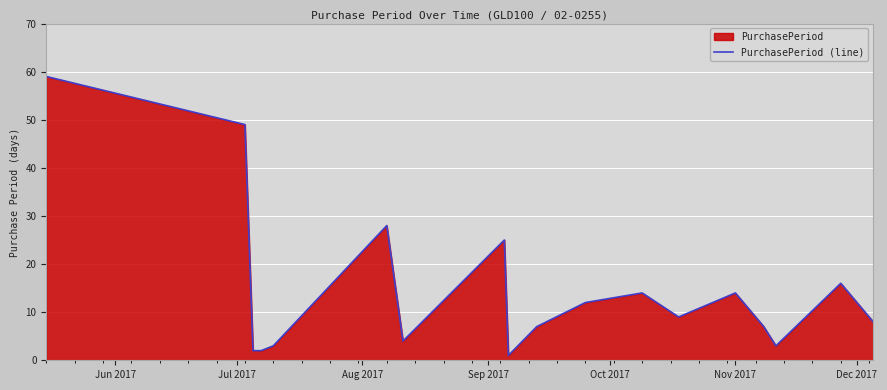

What is the difference between the maximum and minimum values?

58